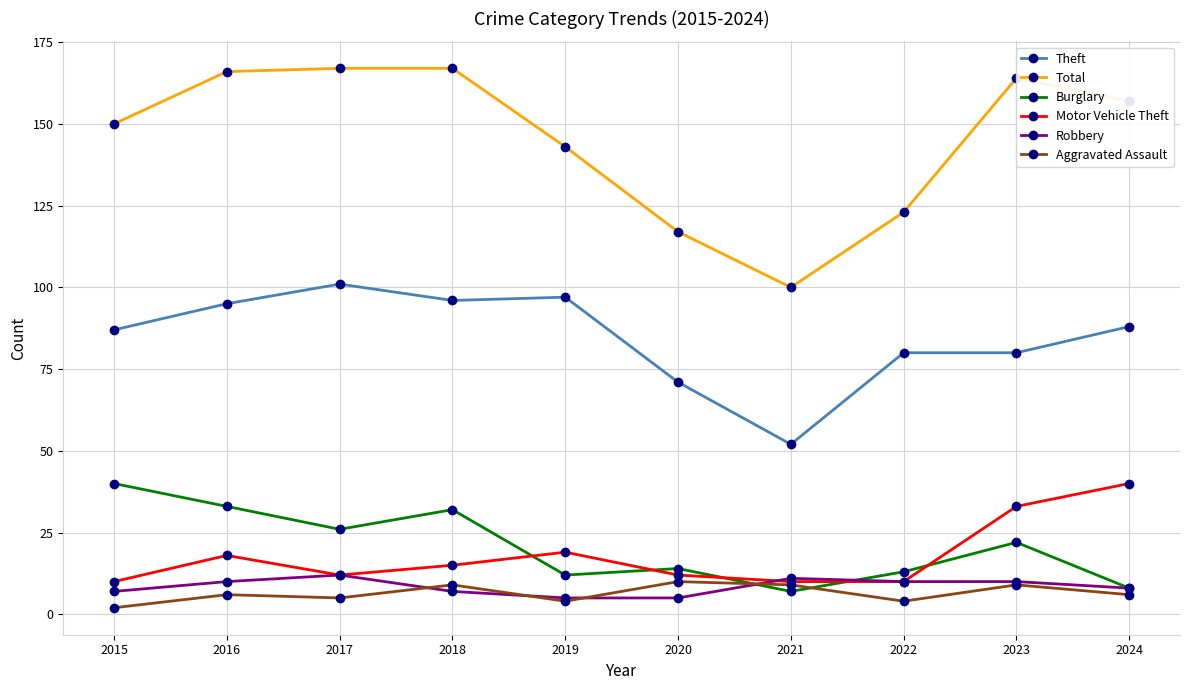

True or false: Total and Burglary intersect in this chart.

False